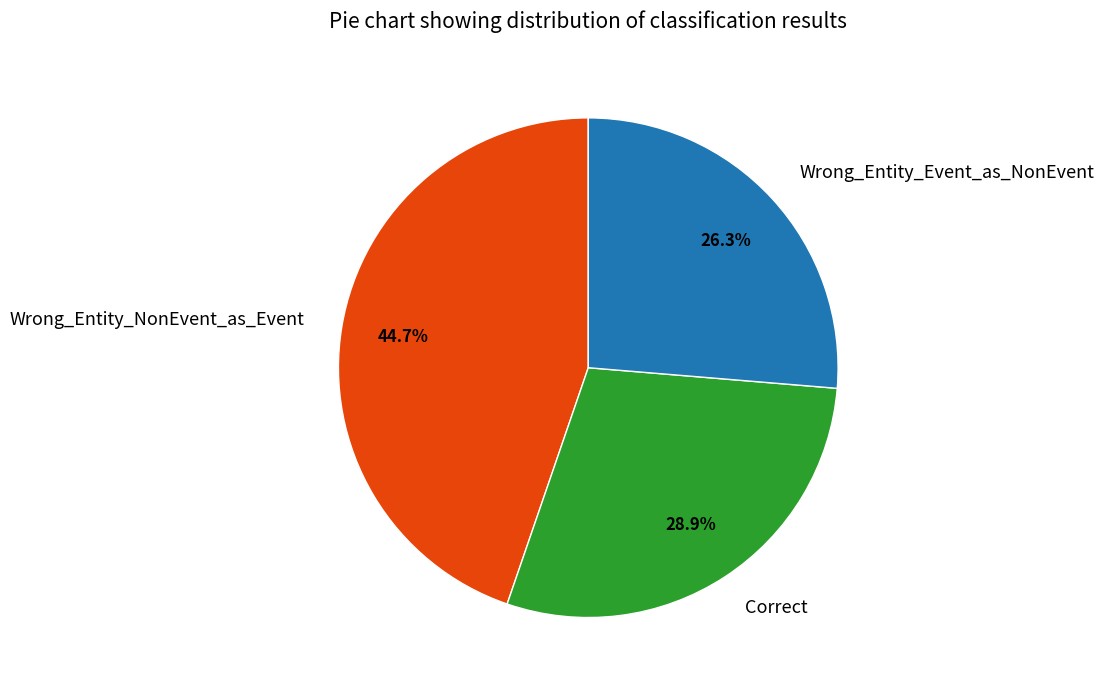

Is Correct the majority of the pie?

No